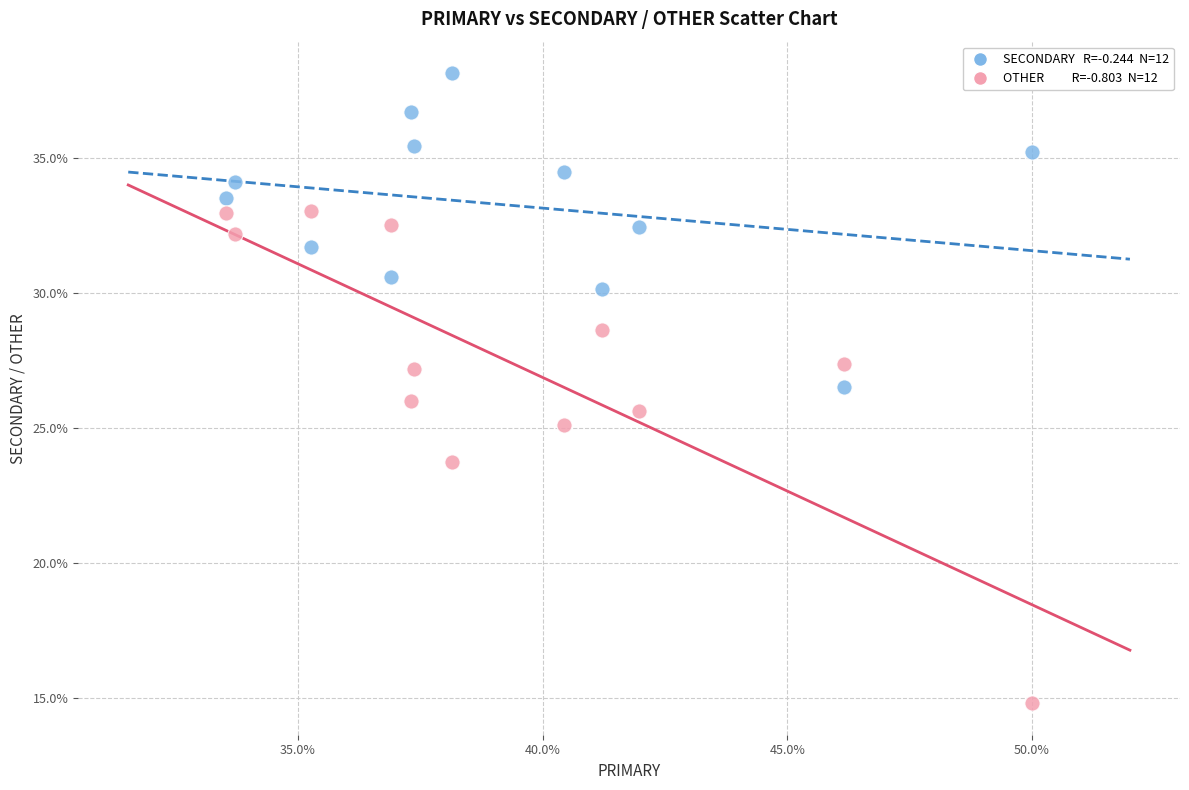

Across all data points, what is the range of Y values (max minus min)?

23.4